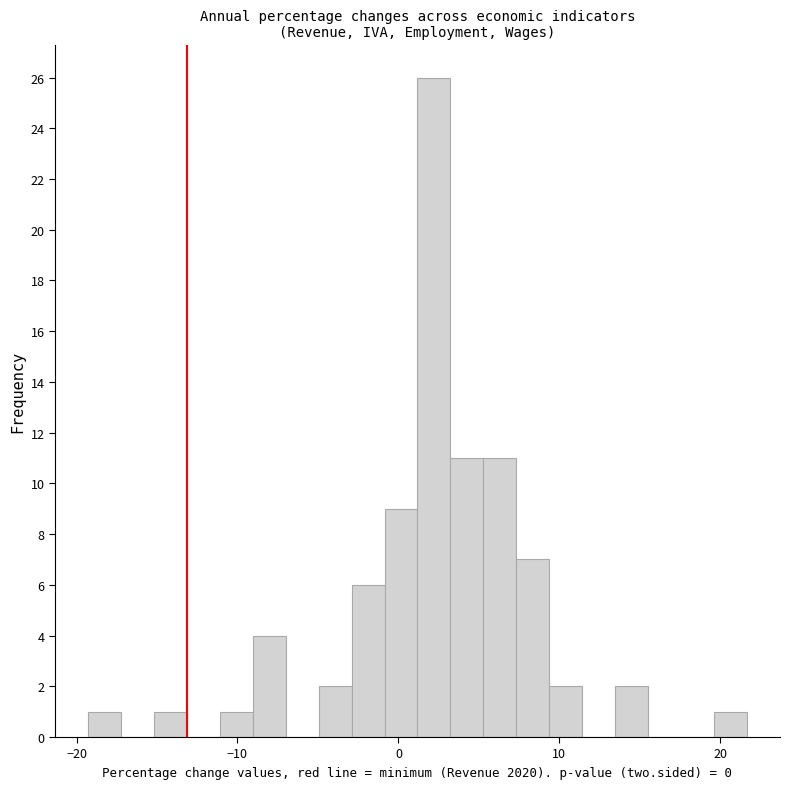

Around what value on the x-axis is the tallest bar? Give the approximate position of its centre, as read against the axis.

2